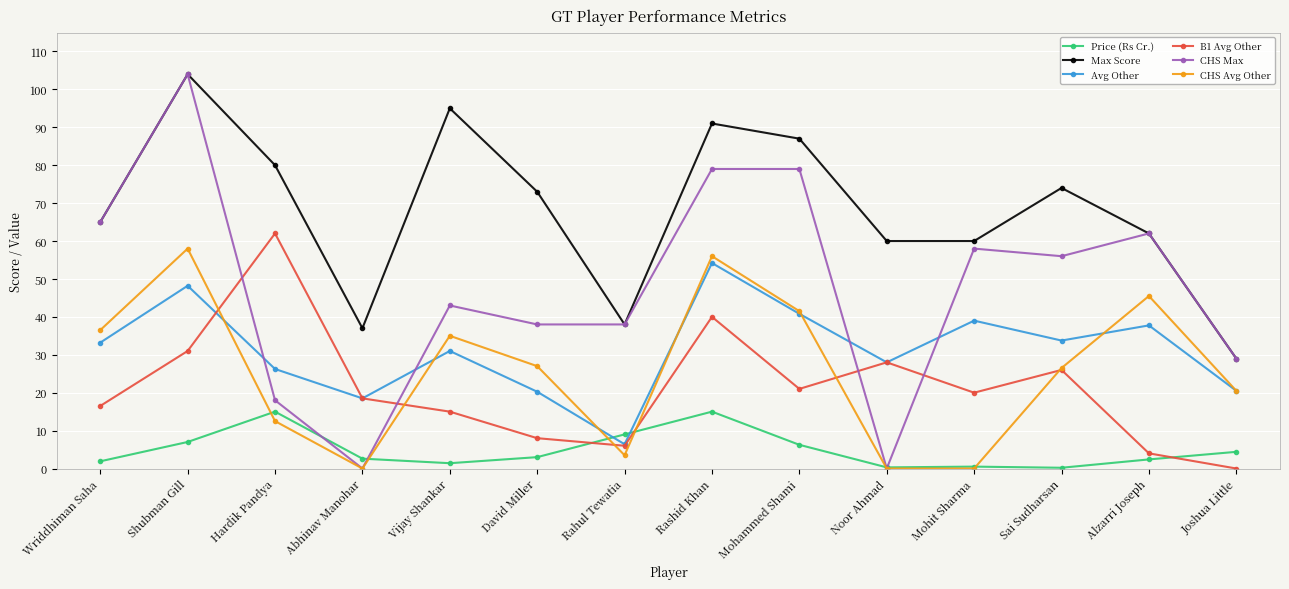

At which label does Avg Other first exceed 33?

Wriddhiman Saha